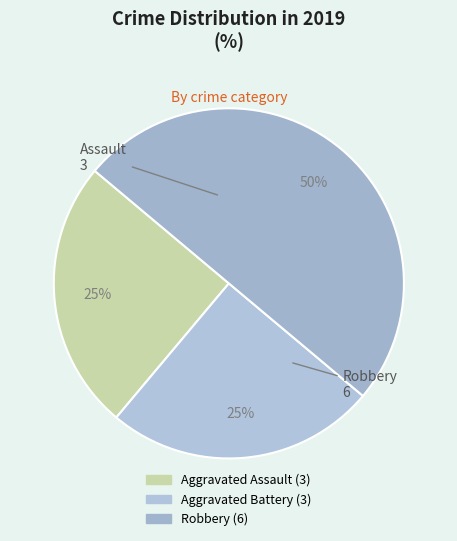

What percentage is the Aggravated Battery slice, to the nearest percent?

25%